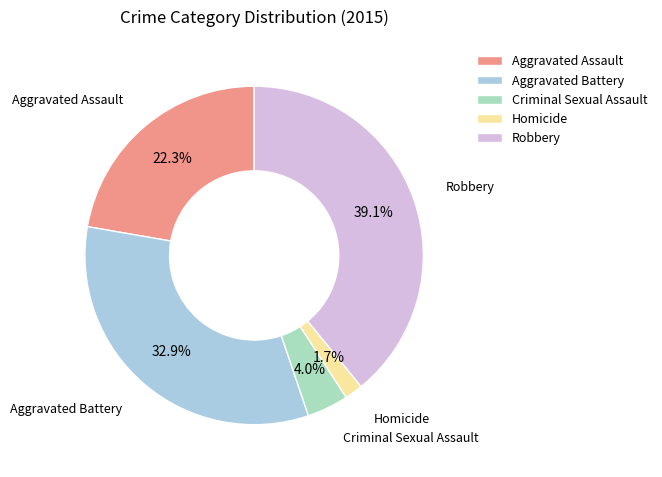

How many slices are in this pie chart?

5